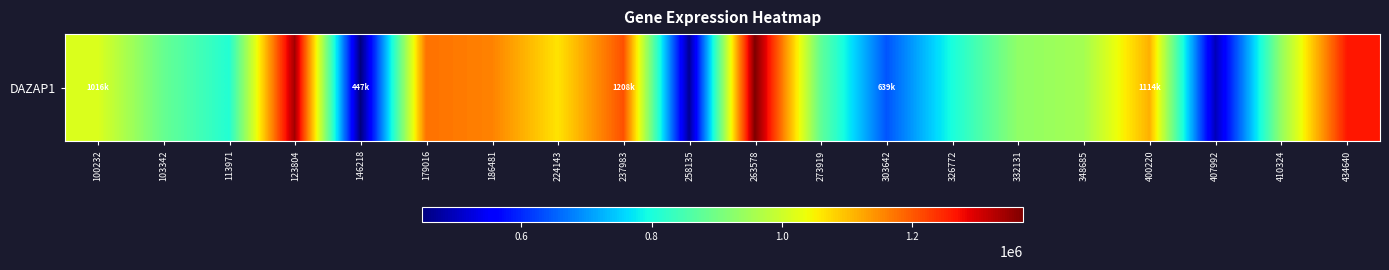

What is the change in value from 273919 to 332131?

+52550